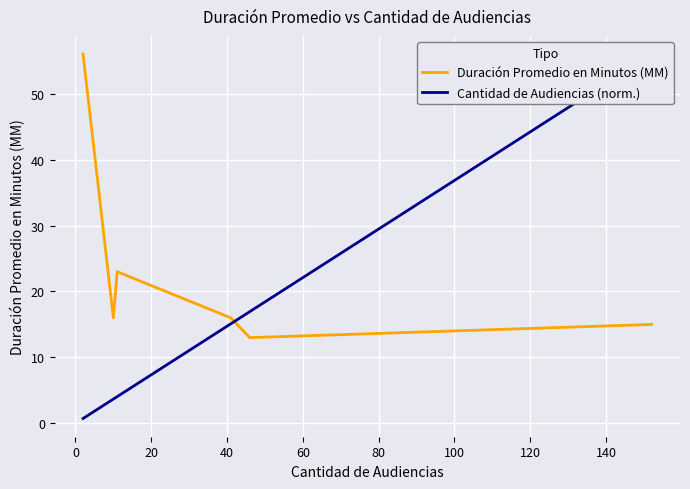

What is the highest value of the Duración Promedio en Minutos (MM) series?

56